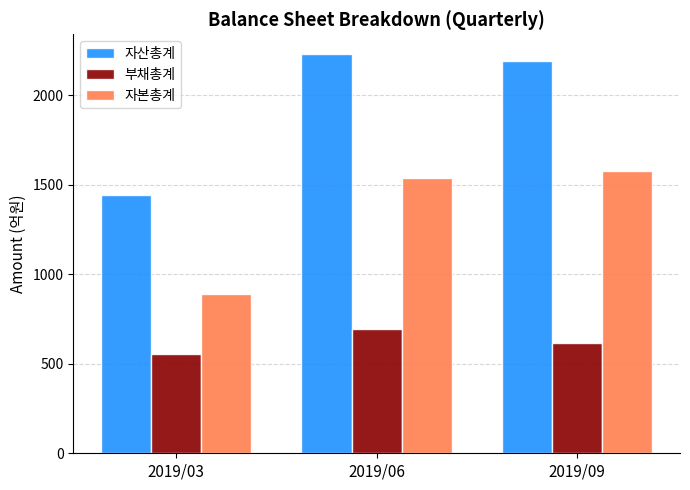

What is the sum of the 자산총계 values at 2019/09 and 2019/06?

4422